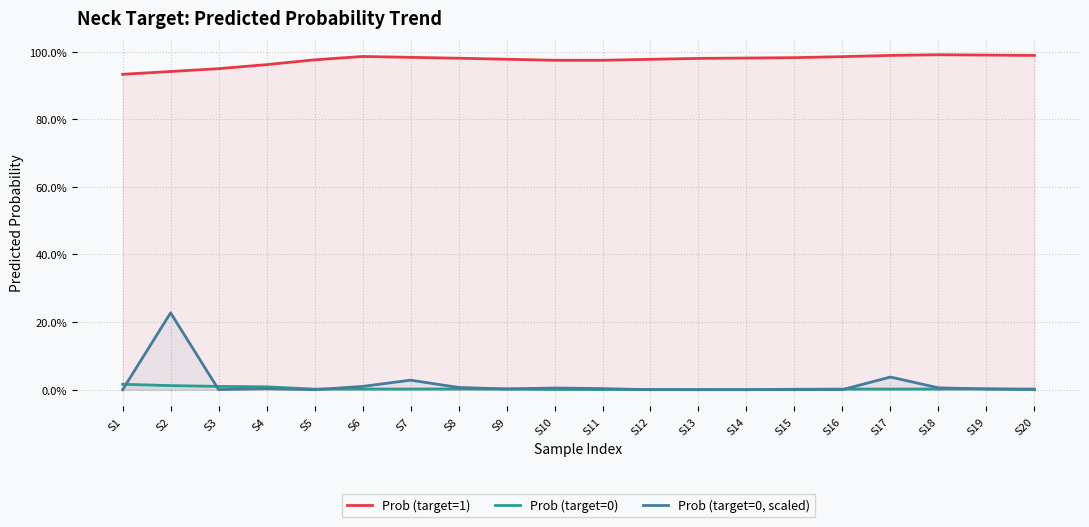

Between S6 and S17, which series saw the biggest shift?

Prob (target=0, scaled)